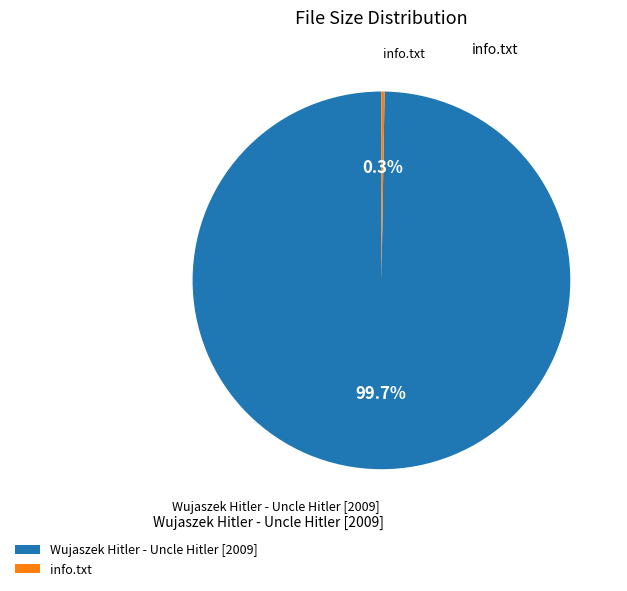

Which slice represents more than half of the pie?

Wujaszek Hitler - Uncle Hitler [2009]